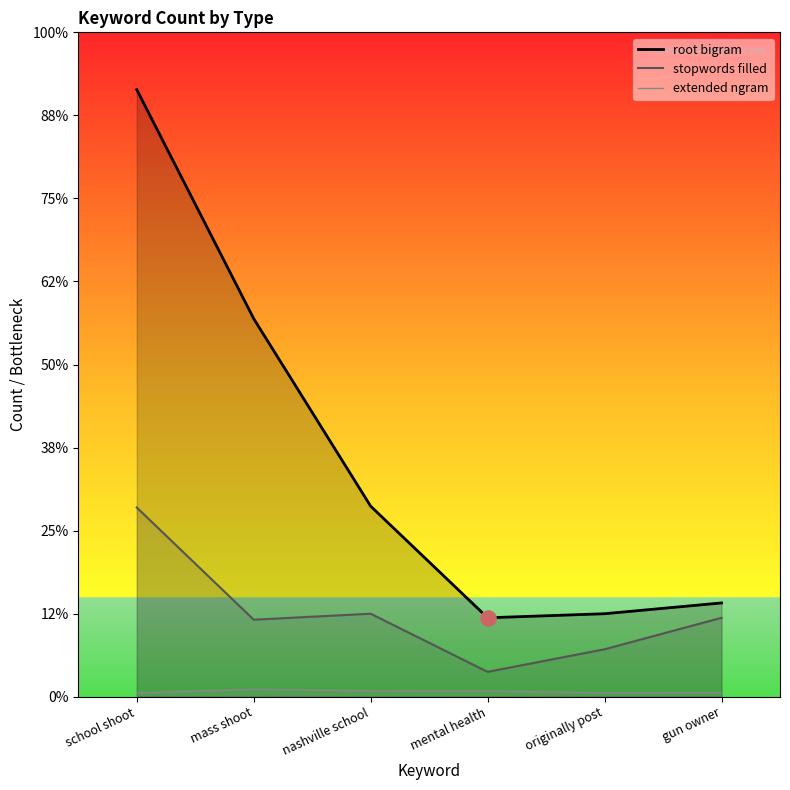

Which series contains the highest Y value?

root bigram